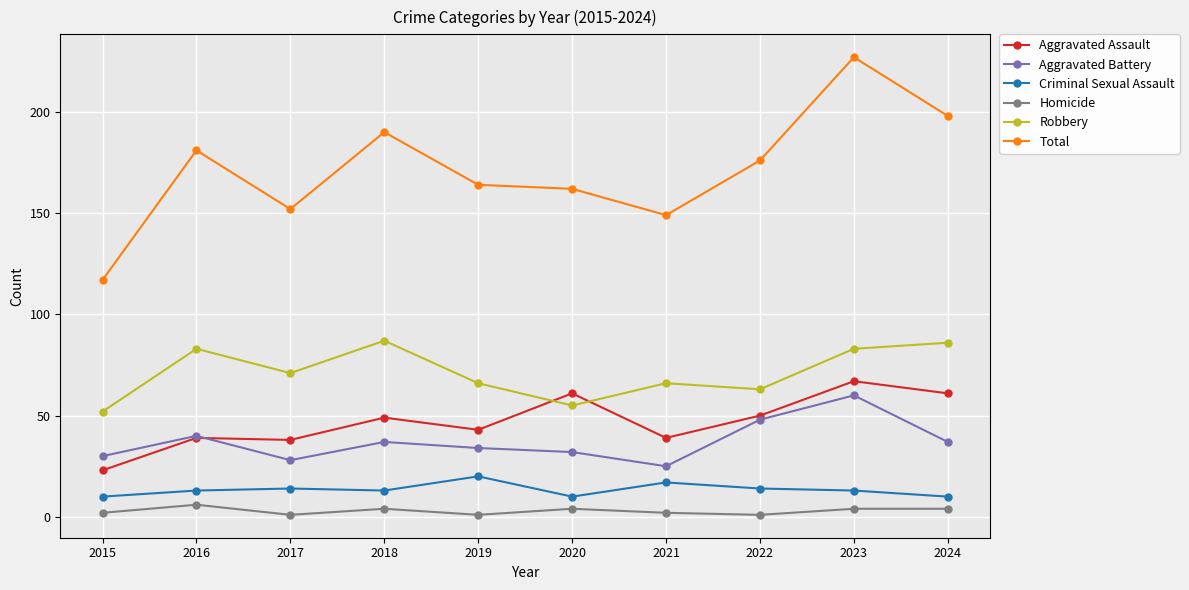

How many interior local peaks does the Total series have?

3